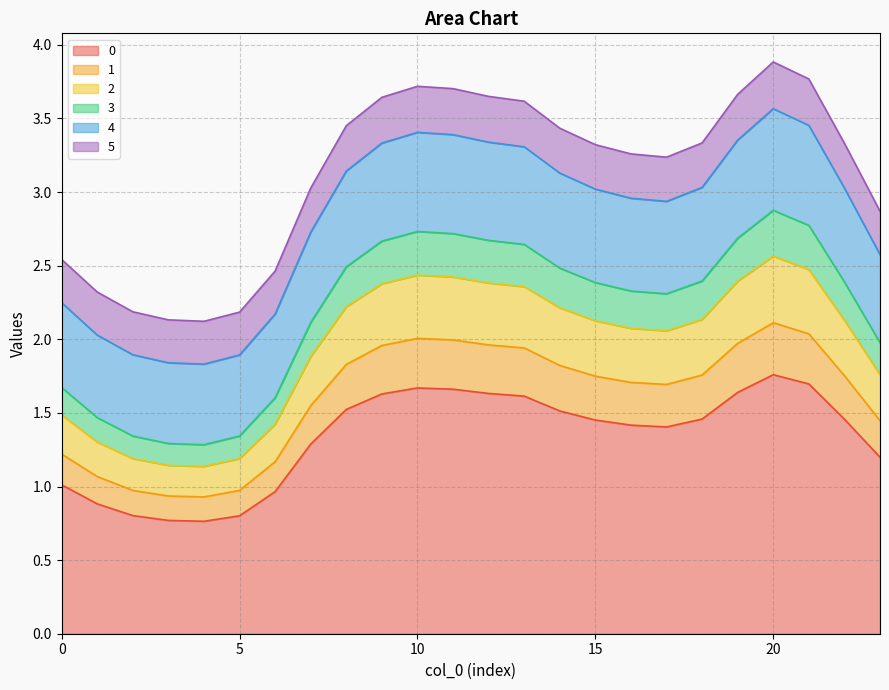

True or false: 3 and 4 intersect in this chart.

False